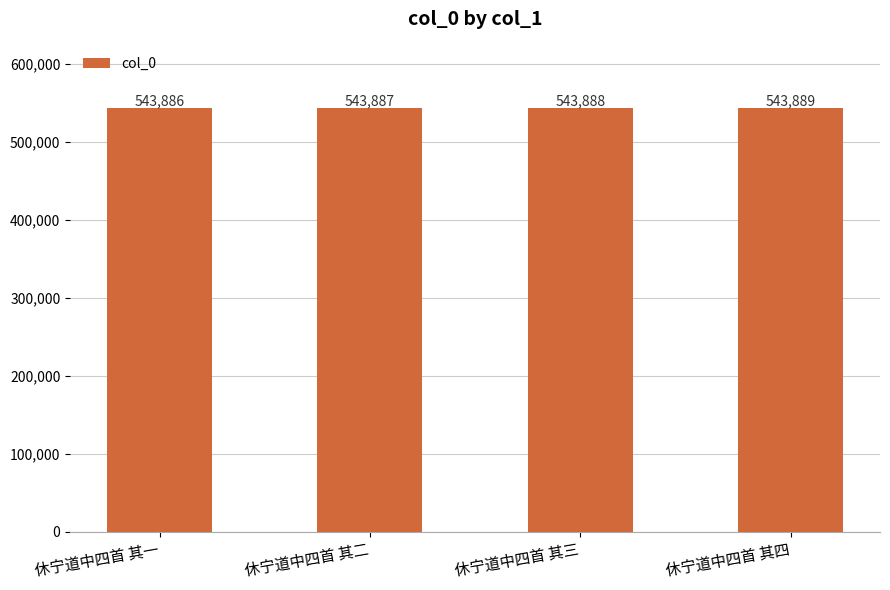

Rank the categories by value from highest to lowest.

休宁道中四首 其四, 休宁道中四首 其三, 休宁道中四首 其二, 休宁道中四首 其一